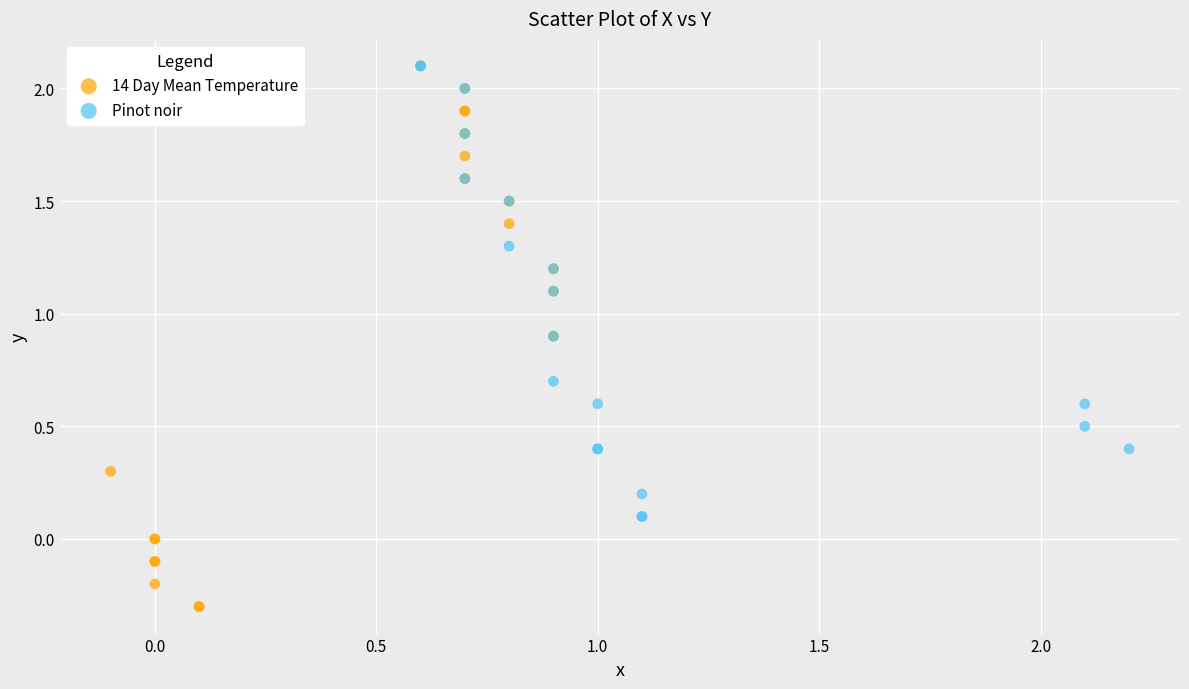

Which series has the largest Y range (max minus min)?

14 Day Mean Temperature